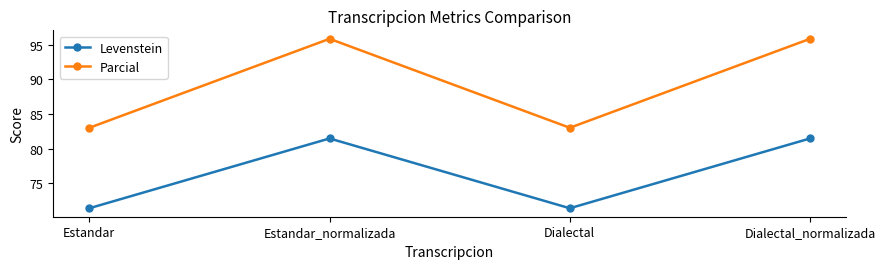

What is the minimum value shown in the chart?

71.4